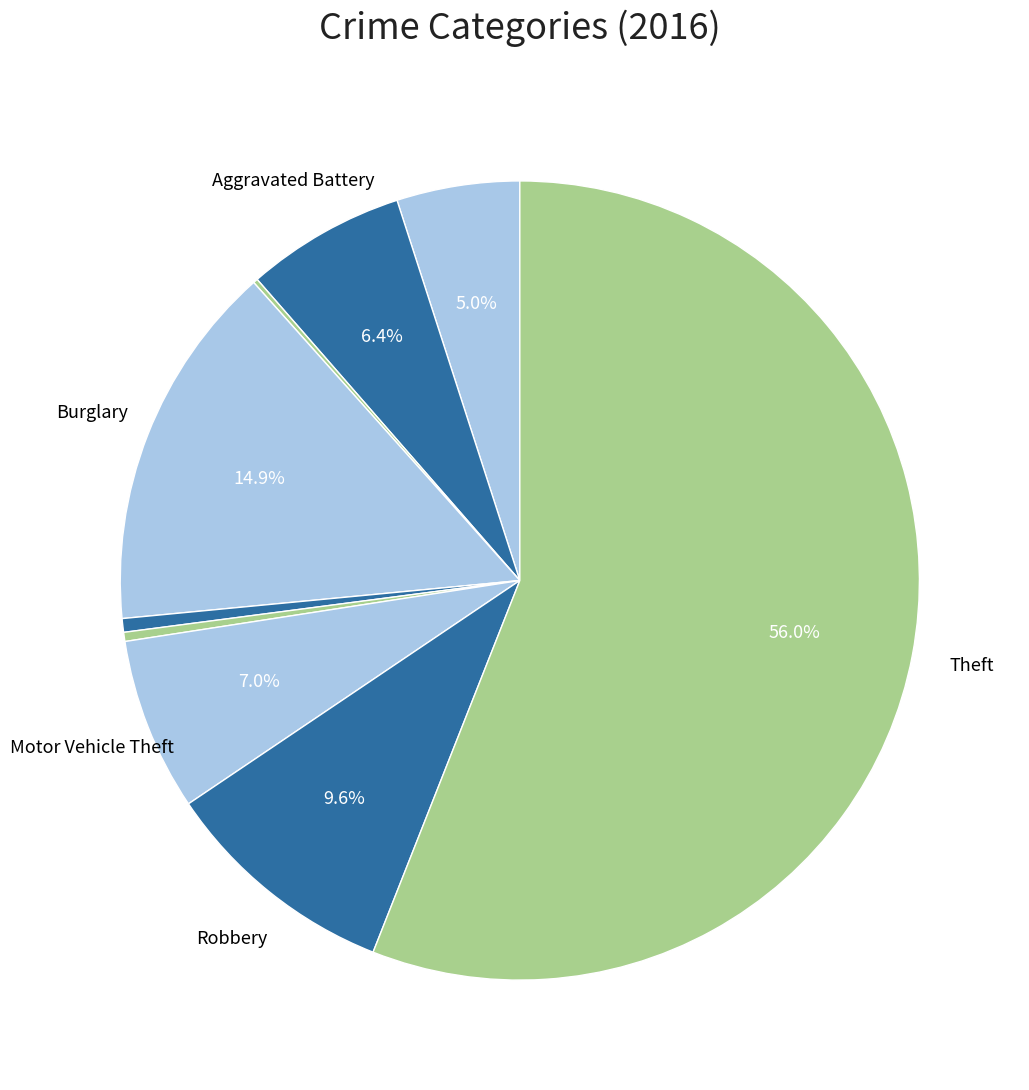

Which slice is the smallest?

Arson